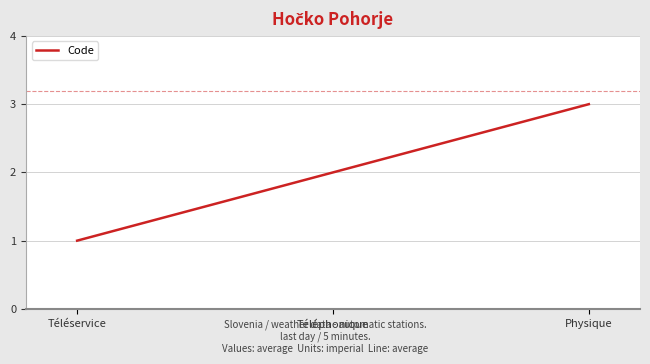

Reading left to right, list all the values displayed in this chart.

1	2	3